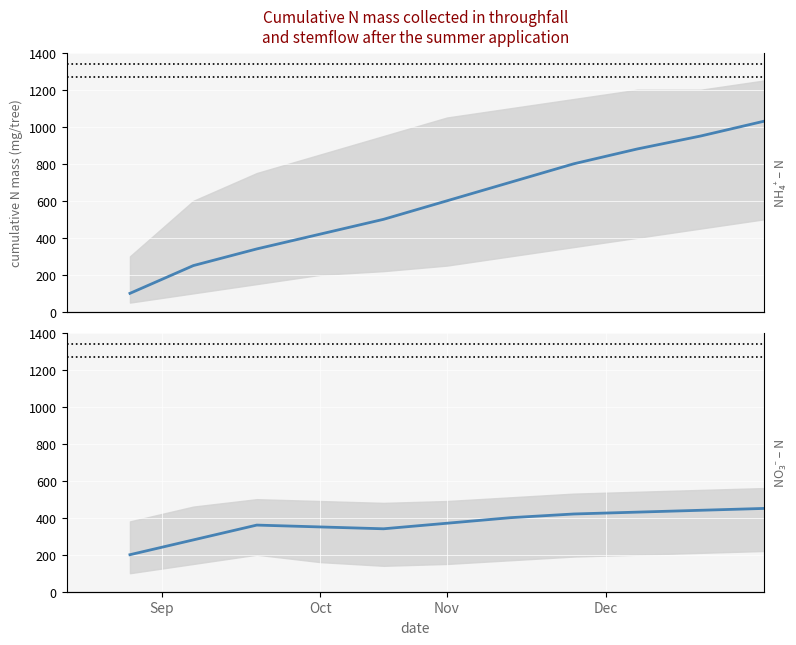

What is the lowest value of the NO3-N mean series?

200